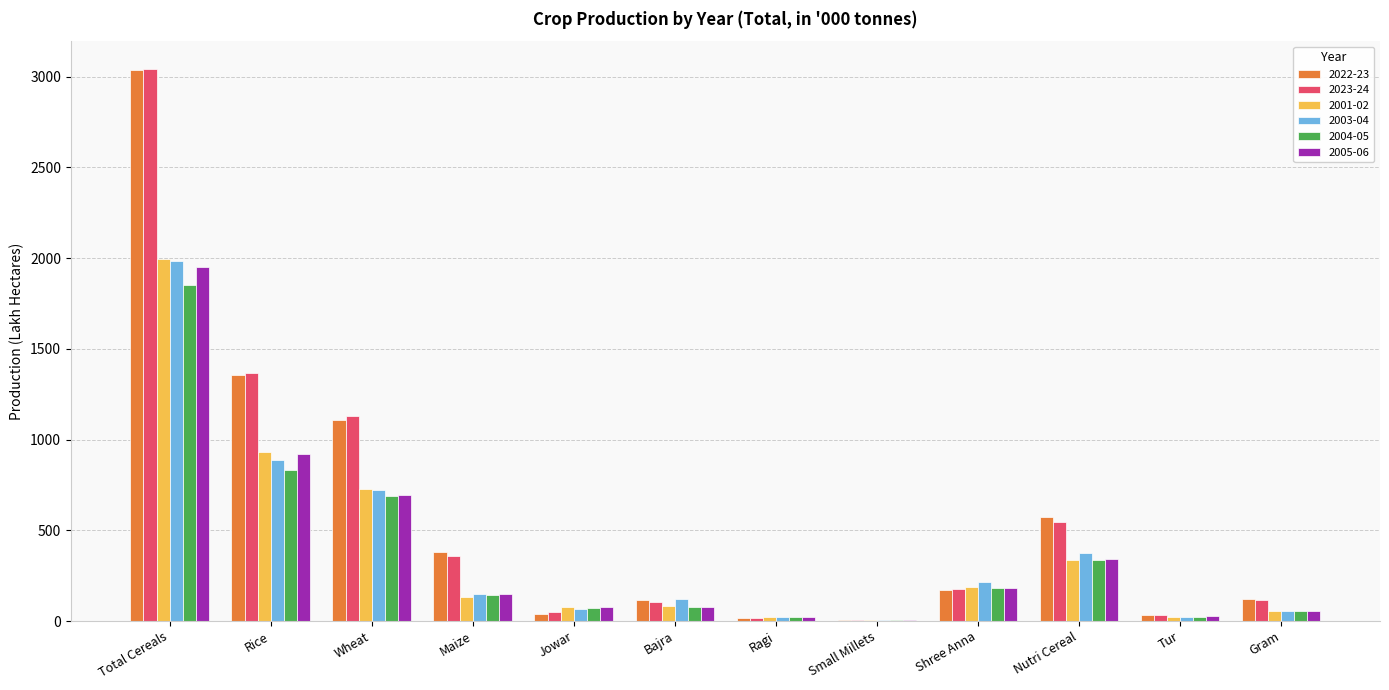

The 2004-05 series shows 821.2 at Total Cereals. True or false?

False